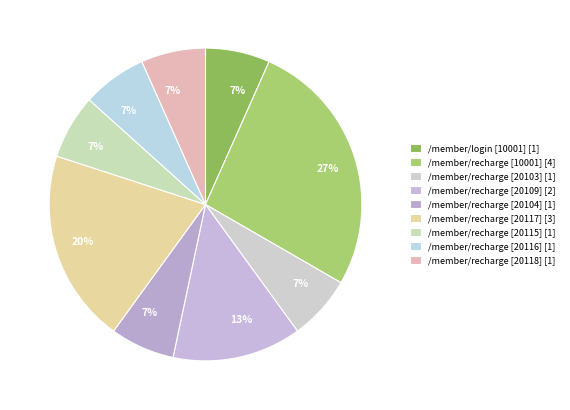

Count the number of slices in the pie.

9